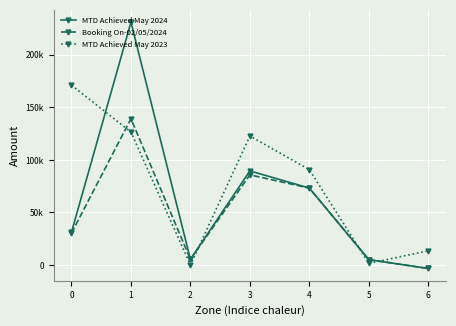

At how many categories does at least one series exceed 26847?

4